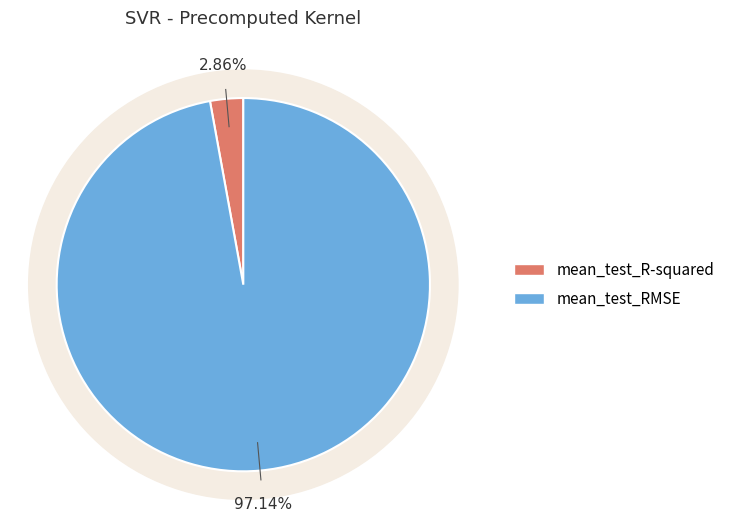

True or false: mean_test_R-squared accounts for 3% of the total.

True